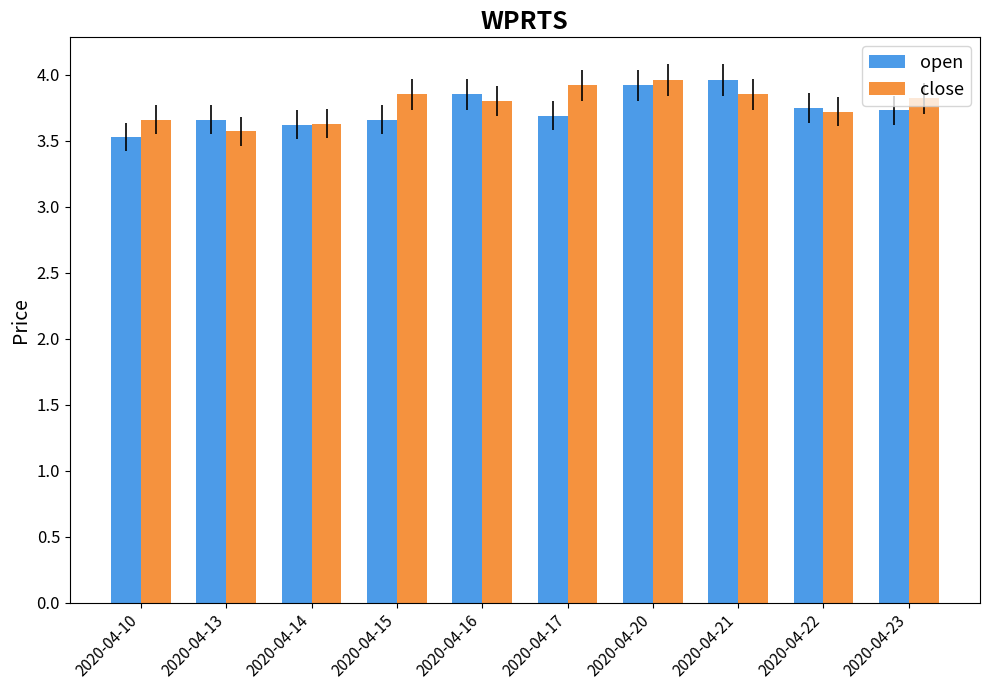

What is the difference between the second highest and minimum values in the open series?

0.4